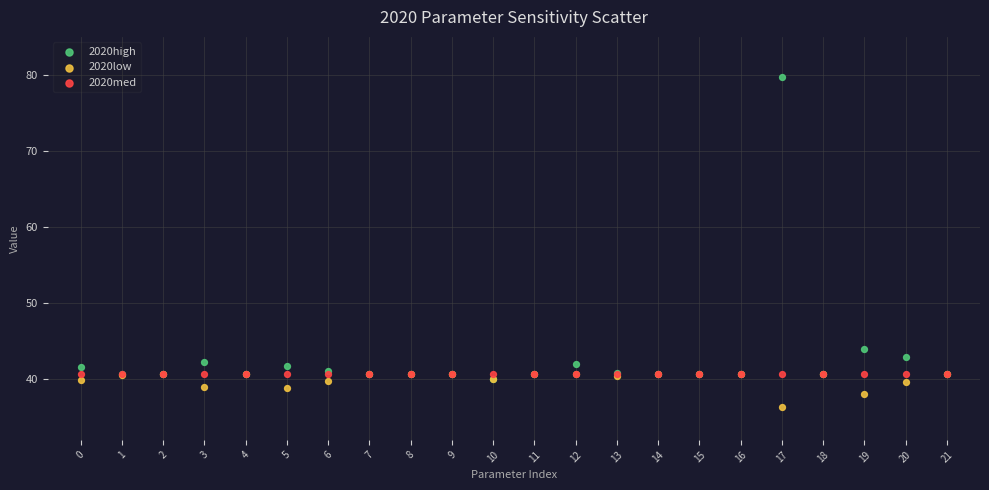

Across all series, what Y value is closest to 57?

43.9